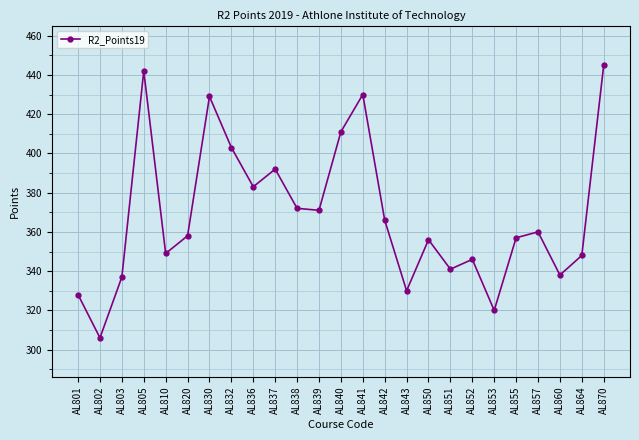

How many distinct data groups are displayed?

1